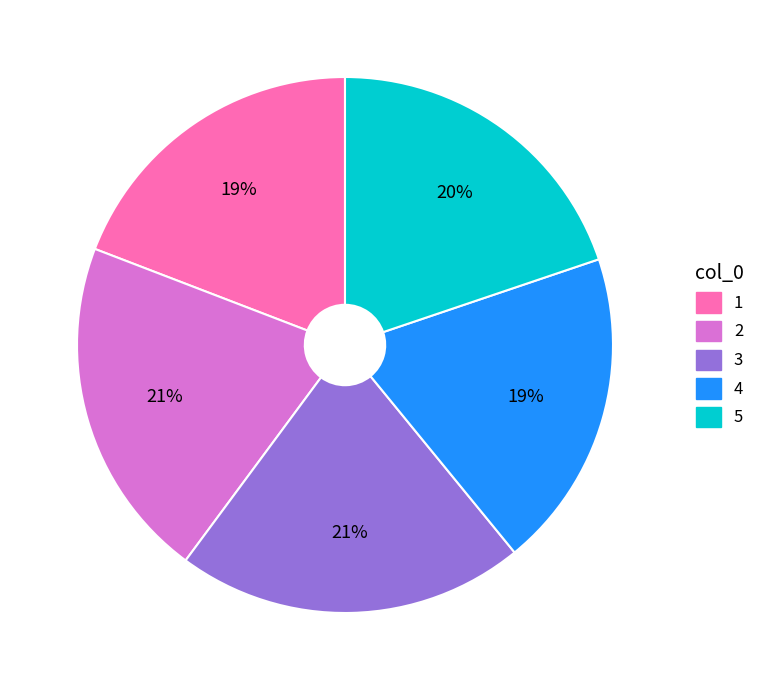

Is it true that 2 is 21% of the pie?

True